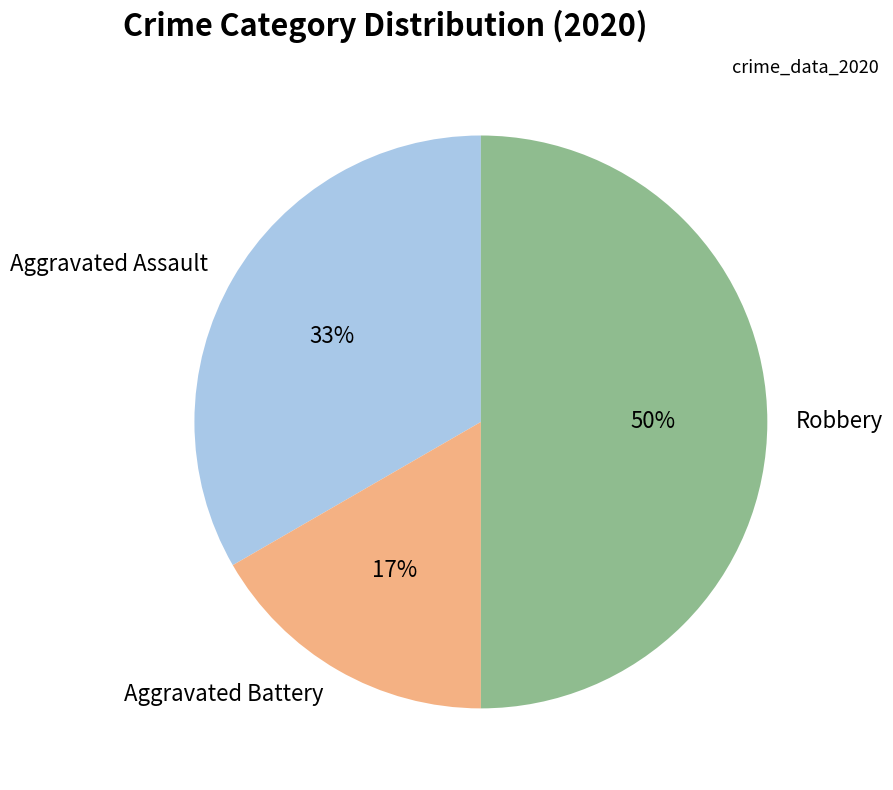

Which has a higher value, Aggravated Assault or Aggravated Battery?

Aggravated Assault